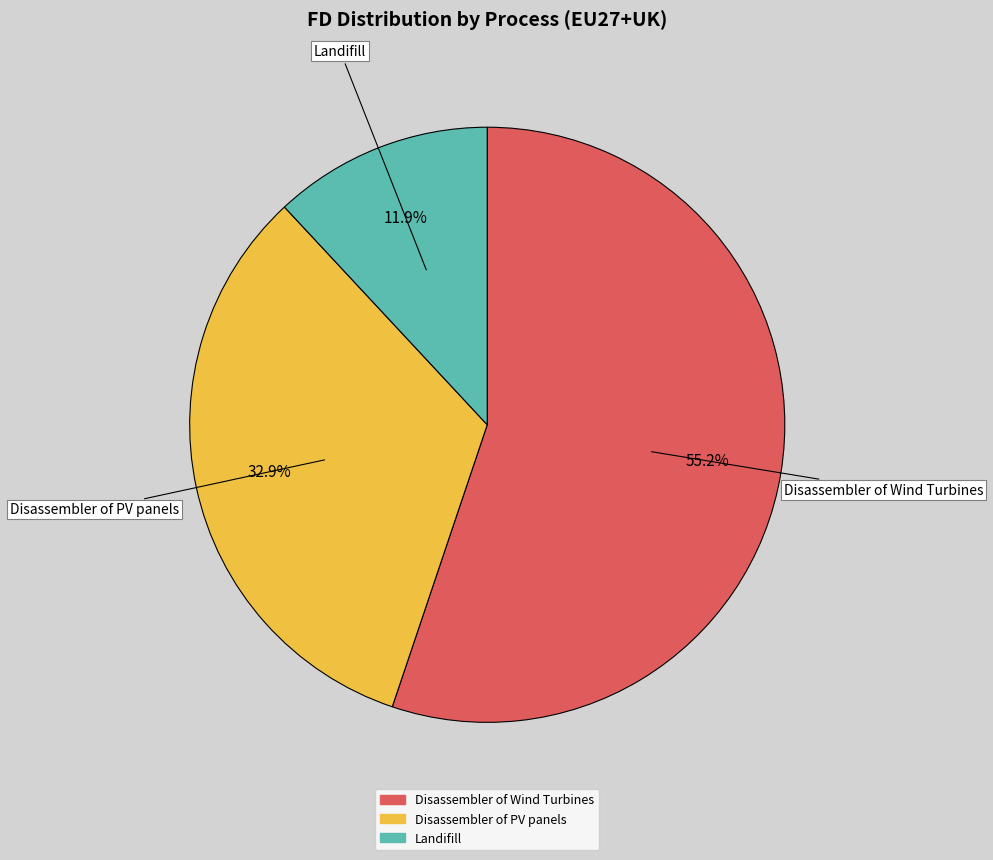

To the nearest percent, what is the difference between the Landifill and Disassembler of PV panels slice percentages?

21%